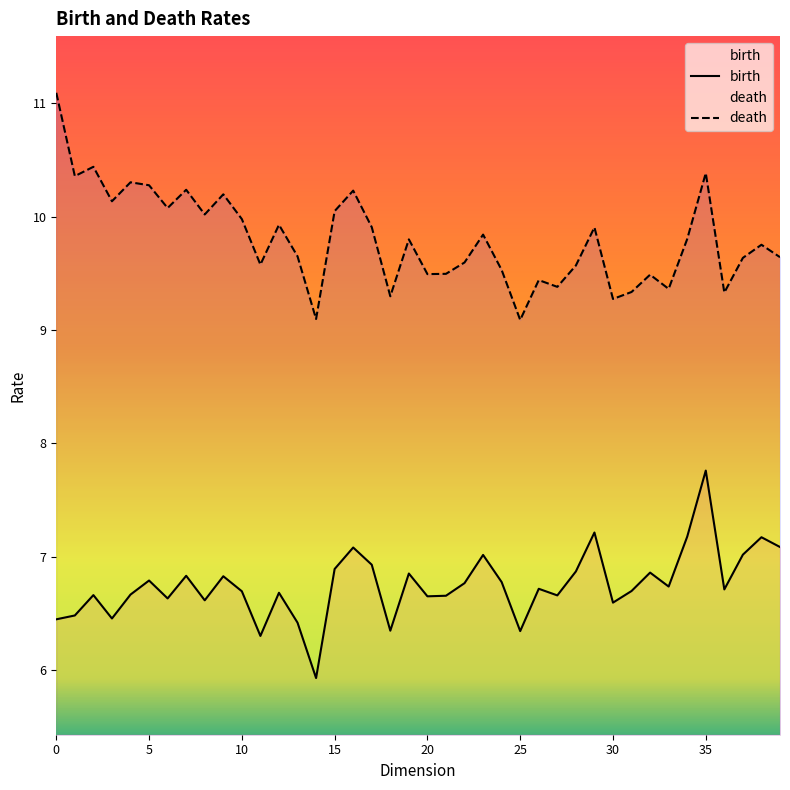

The value of birth at 14 is 5.9. True or false?

True